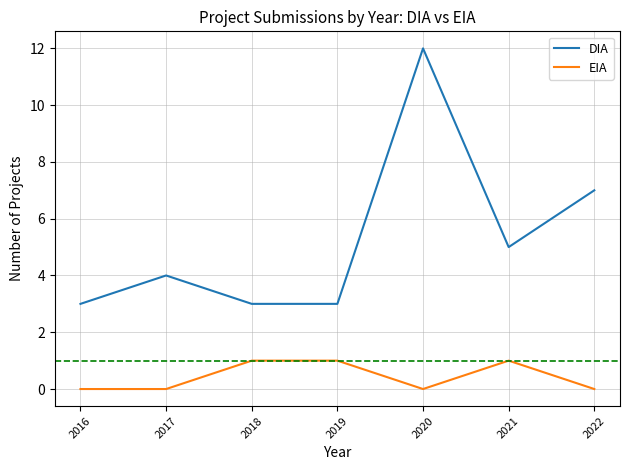

The DIA series shows 7 at 2022. True or false?

True